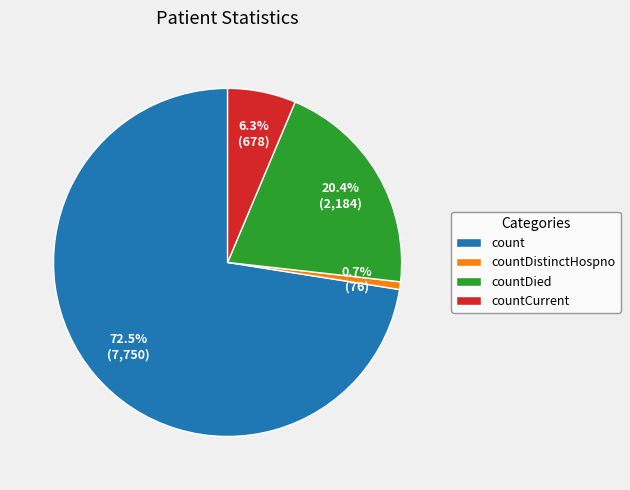

To the nearest percent, what is the average slice percentage?

25%